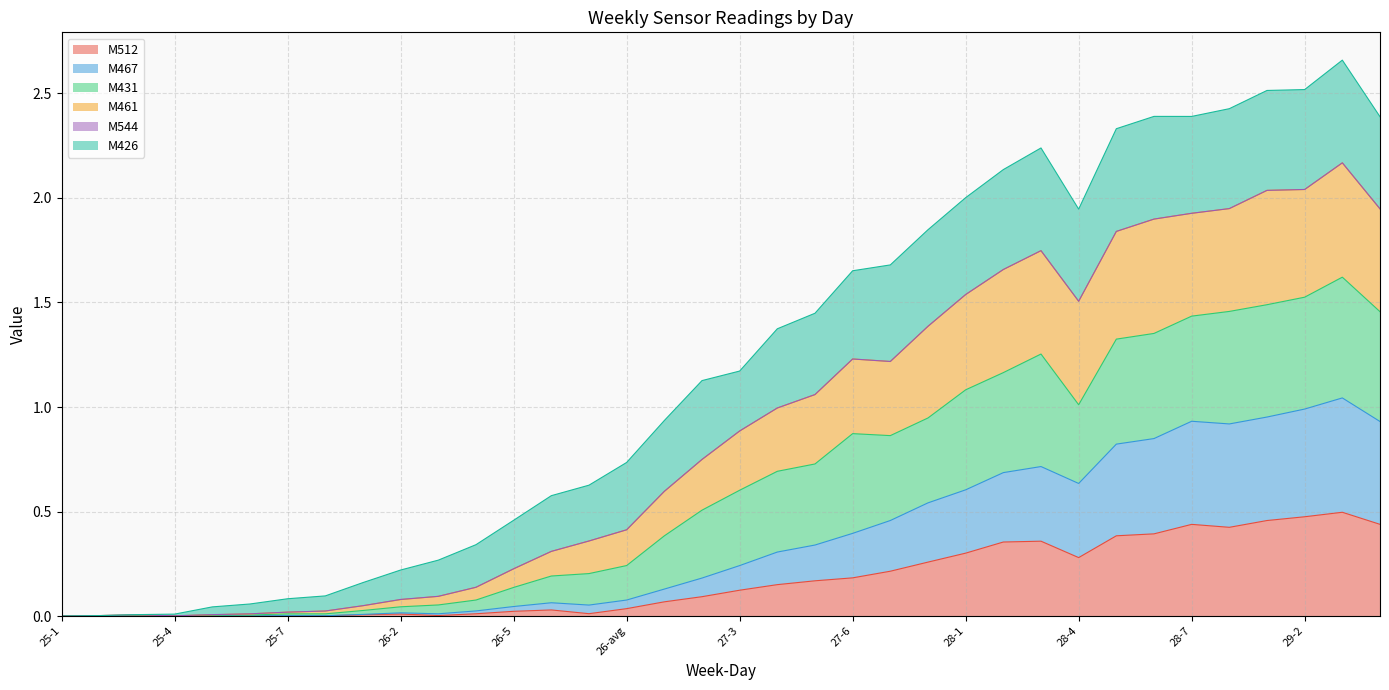

Is it true that M431 equals 0.8 at 29-1?

False